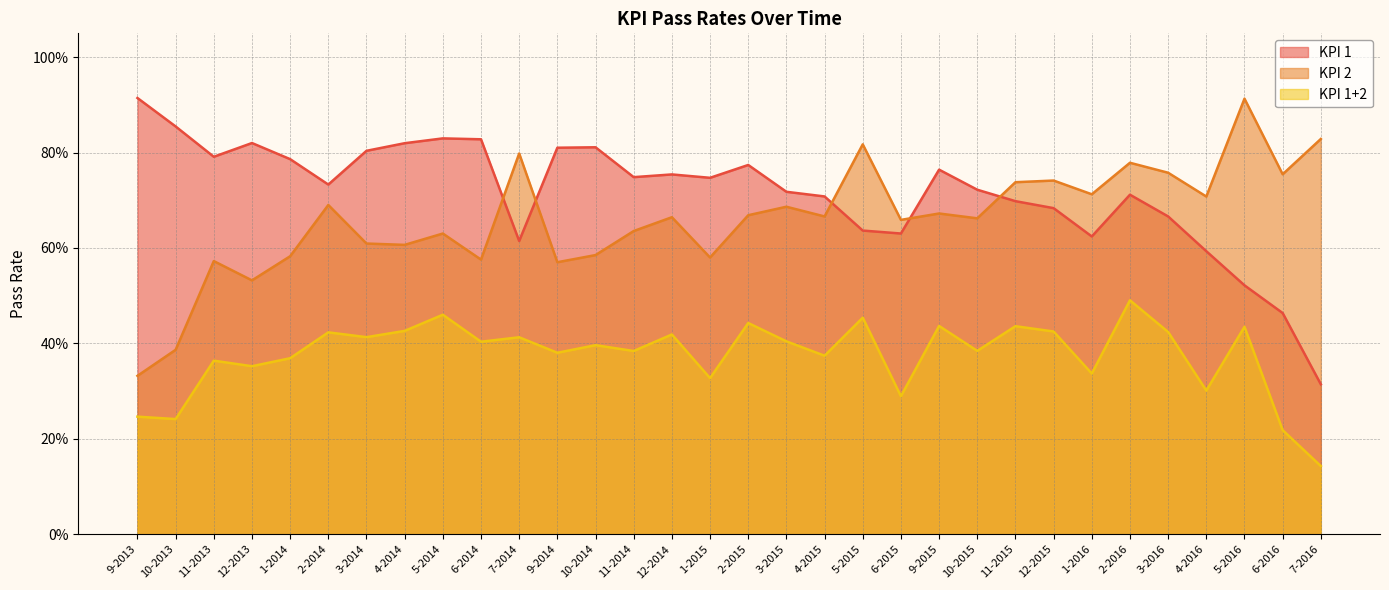

True or false: KPI 1 has a value of 0.3 at 6-2014.

False